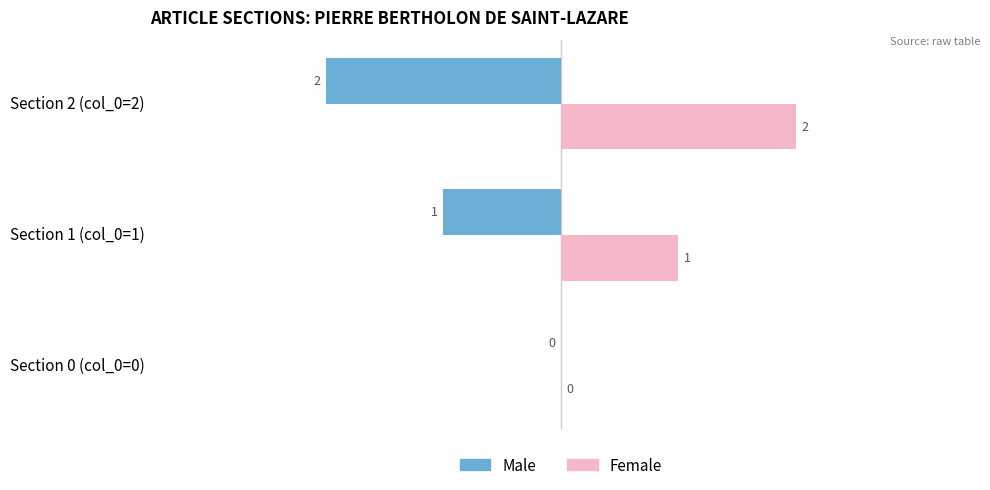

At which label is Male closest to -1?

Section 1 (col_0=1)